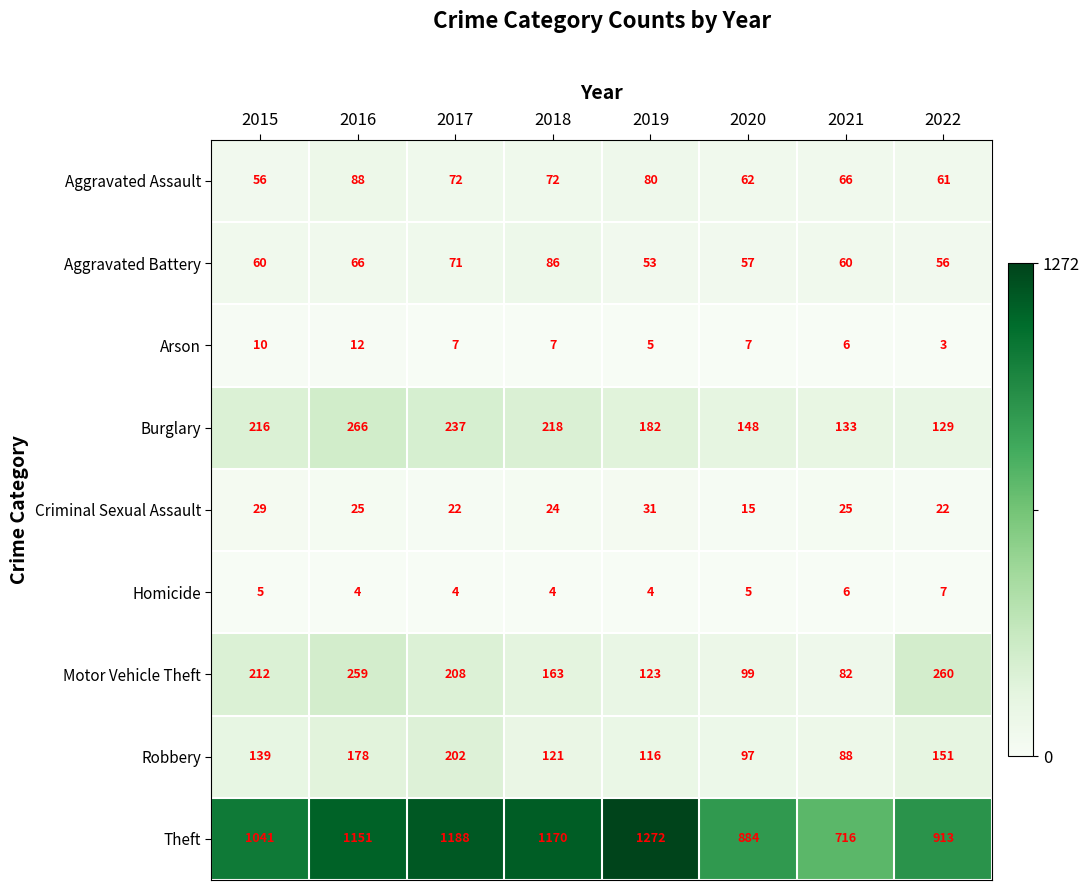

At which label is Aggravated Battery closest to 69?

2017